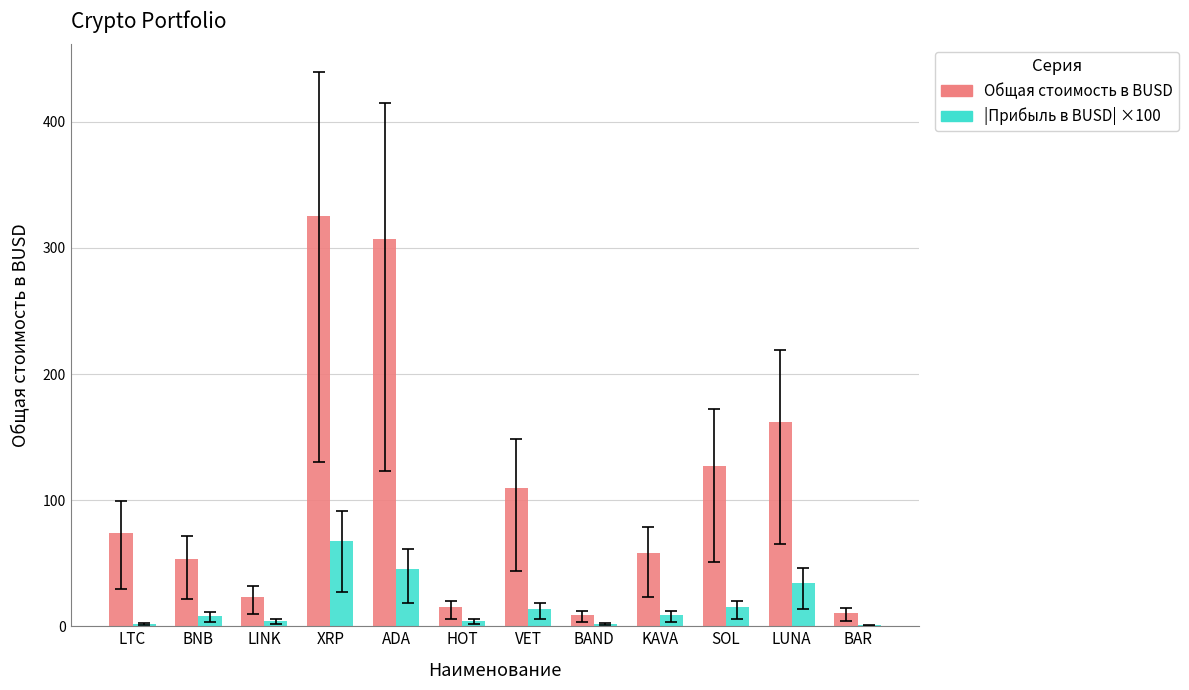

True or false: Общая стоимость в BUSD has a value of 23.6 at LINK.

True